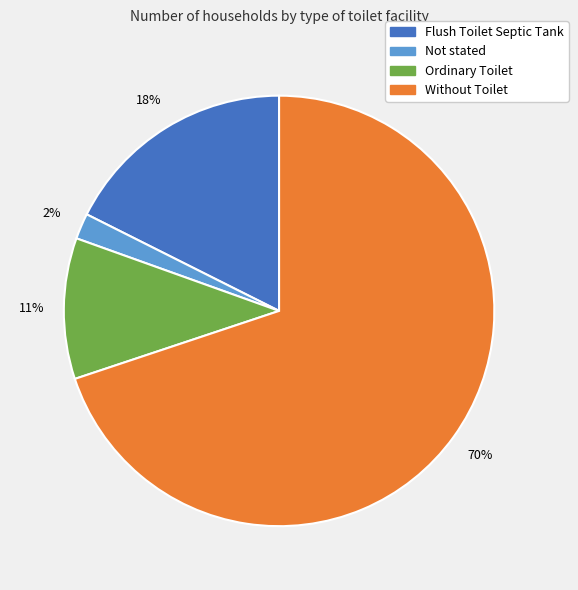

Combined, do Not stated and Ordinary Toilet account for over 50%?

No